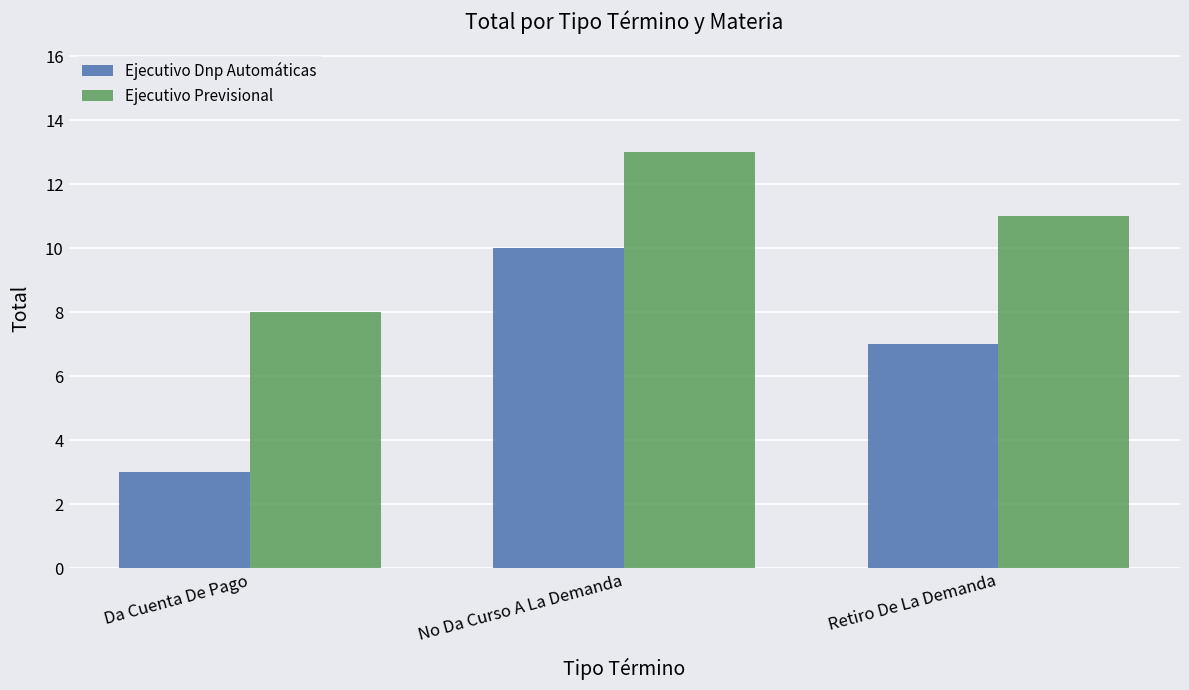

List the labels in order of Ejecutivo Dnp Automáticas value, largest first.

No Da Curso A La Demanda, Retiro De La Demanda, Da Cuenta De Pago